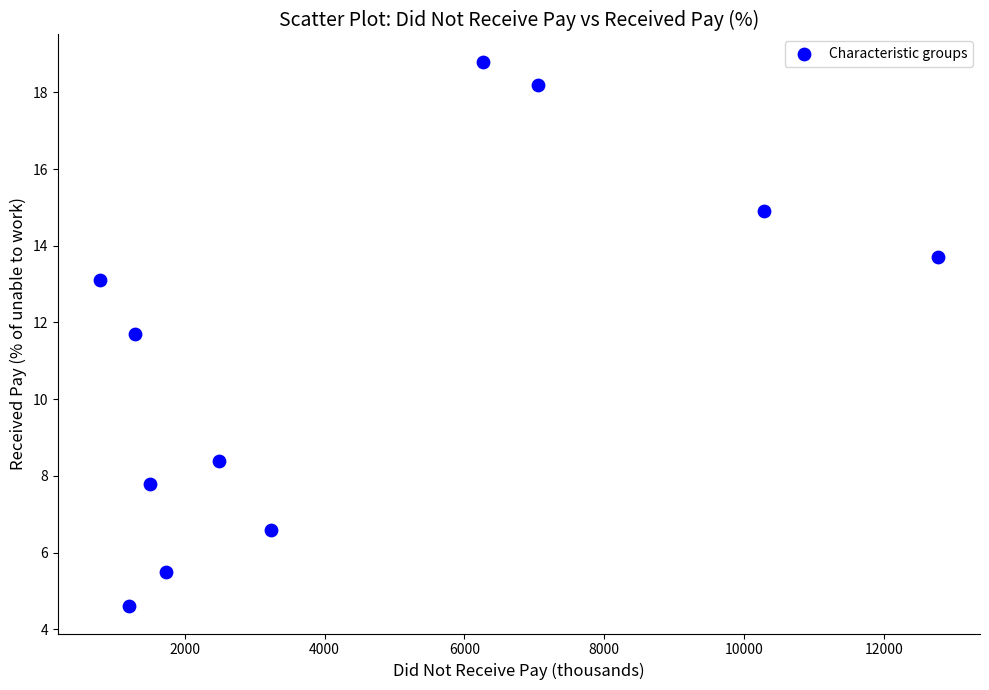

What Y value in the scatter plot is closest to 11?

11.7